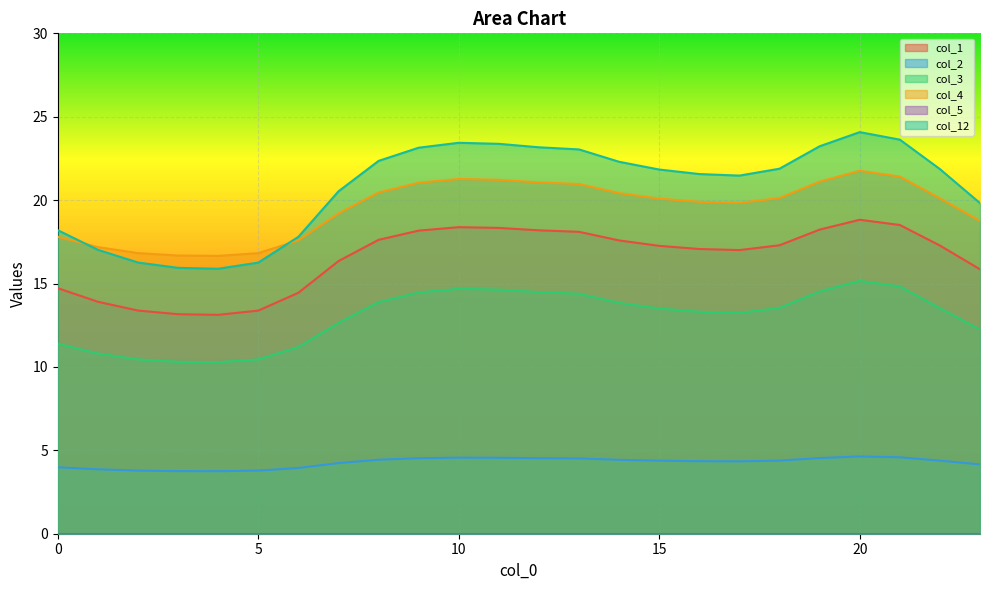

Reading left to right, transcribe all the data shown in this chart.

col_1: 14.7	13.9	13.4	13.2	13.1	13.4	14.4	16.3	17.6	18.2	18.4	18.3	18.2	18.1	17.6	17.3	17.1	17.0	17.3	18.2	18.8	18.5	17.3	15.9
col_2: 4.0	3.9	3.8	3.8	3.7	3.8	3.9	4.2	4.4	4.5	4.6	4.6	4.5	4.5	4.4	4.4	4.3	4.3	4.4	4.5	4.6	4.6	4.4	4.2
col_3: 11.4	10.8	10.5	10.3	10.3	10.5	11.2	12.6	13.9	14.5	14.7	14.6	14.5	14.4	13.8	13.5	13.3	13.2	13.5	14.5	15.2	14.8	13.5	12.2
col_4: 17.8	17.2	16.8	16.7	16.7	16.8	17.6	19.2	20.5	21.0	21.3	21.2	21.1	21.0	20.4	20.1	19.9	19.8	20.1	21.1	21.8	21.4	20.1	18.8
col_12: 18.2	17.0	16.3	15.9	15.9	16.3	17.8	20.5	22.4	23.1	23.4	23.4	23.2	23.0	22.3	21.8	21.6	21.5	21.9	23.2	24.1	23.6	21.9	19.8